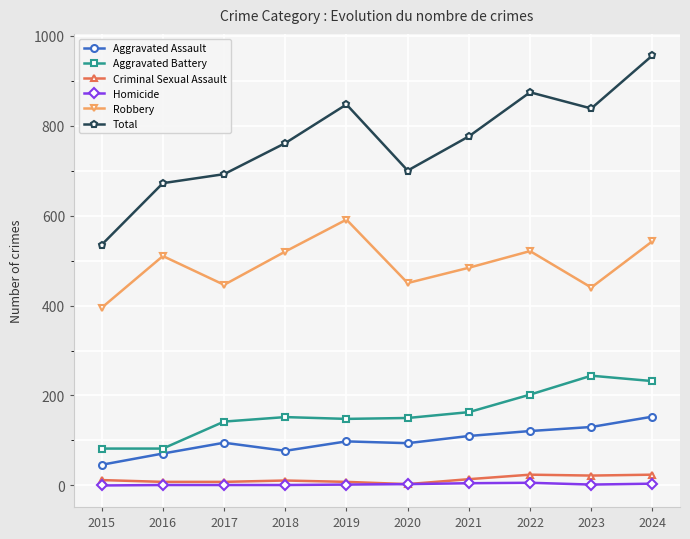

Is the value of Robbery at 2020 greater than the value of Aggravated Battery at 2021?

Yes